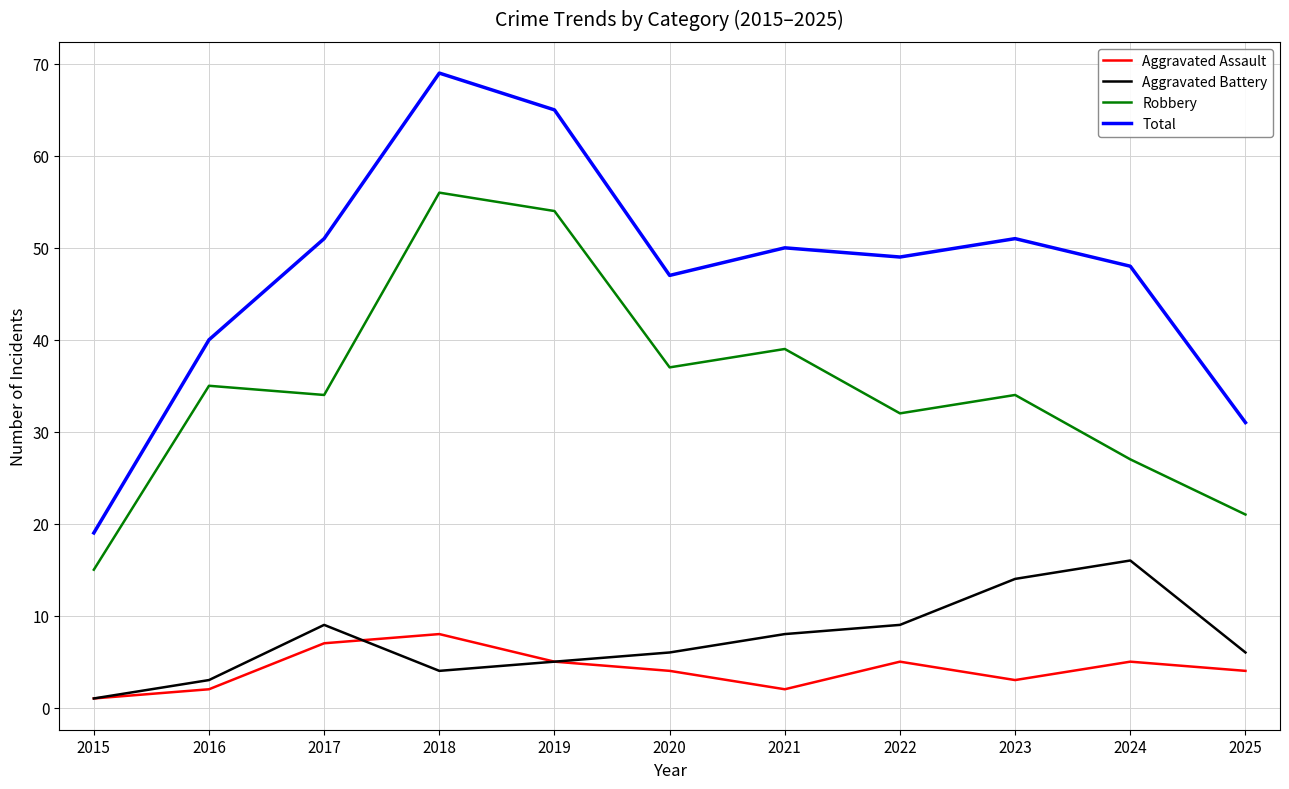

At how many categories does at least one series exceed 63?

2